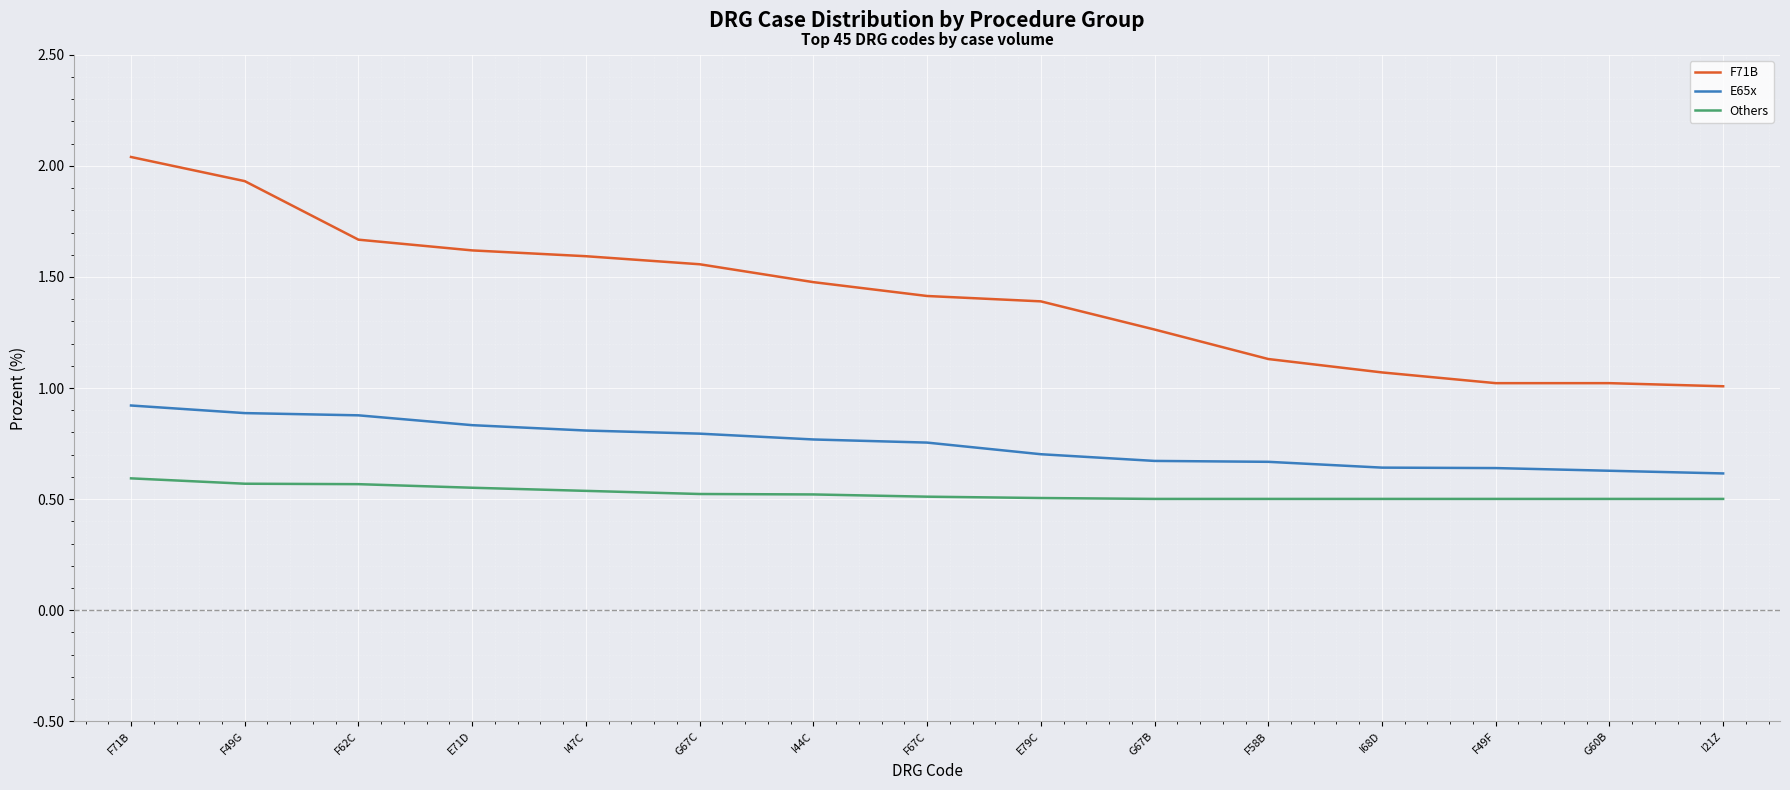

Is this an area chart (filled region under the line)?

No